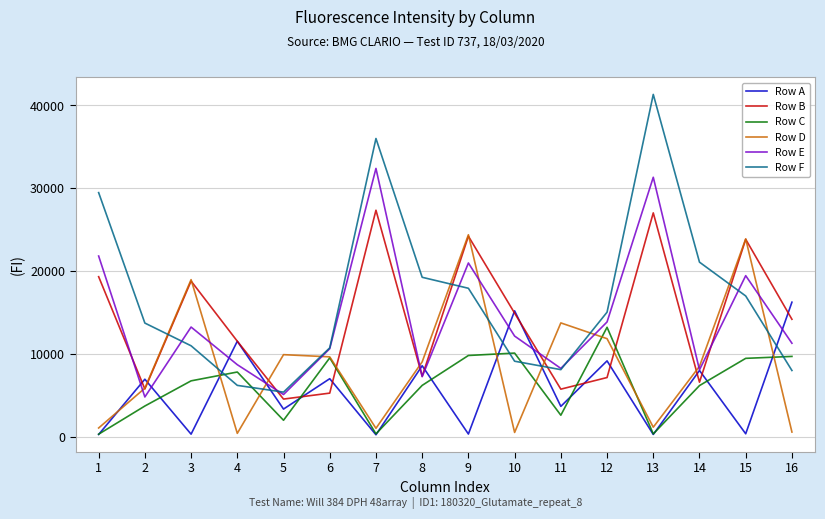

Which series has the largest range (max minus min)?

Row F